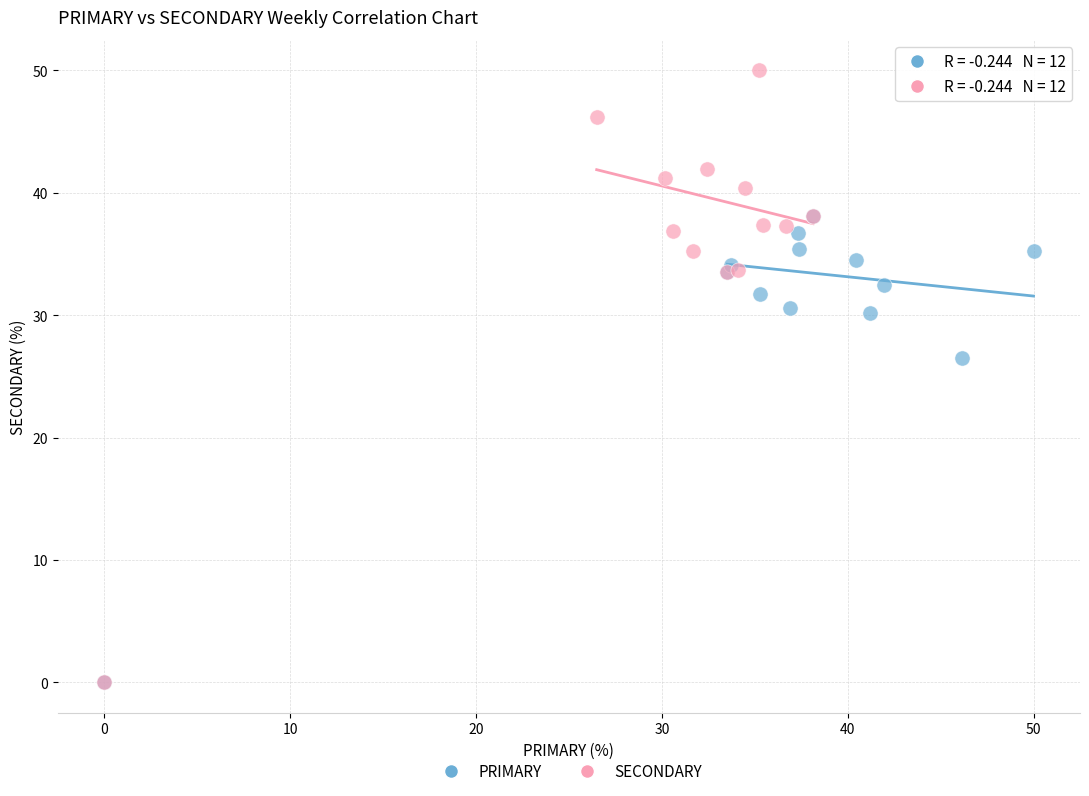

Which series contains the highest Y value?

SECONDARY